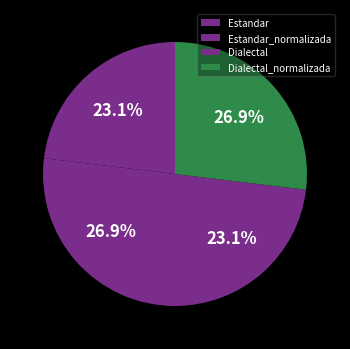

What percentage is NOT represented by Dialectal?

76.9%